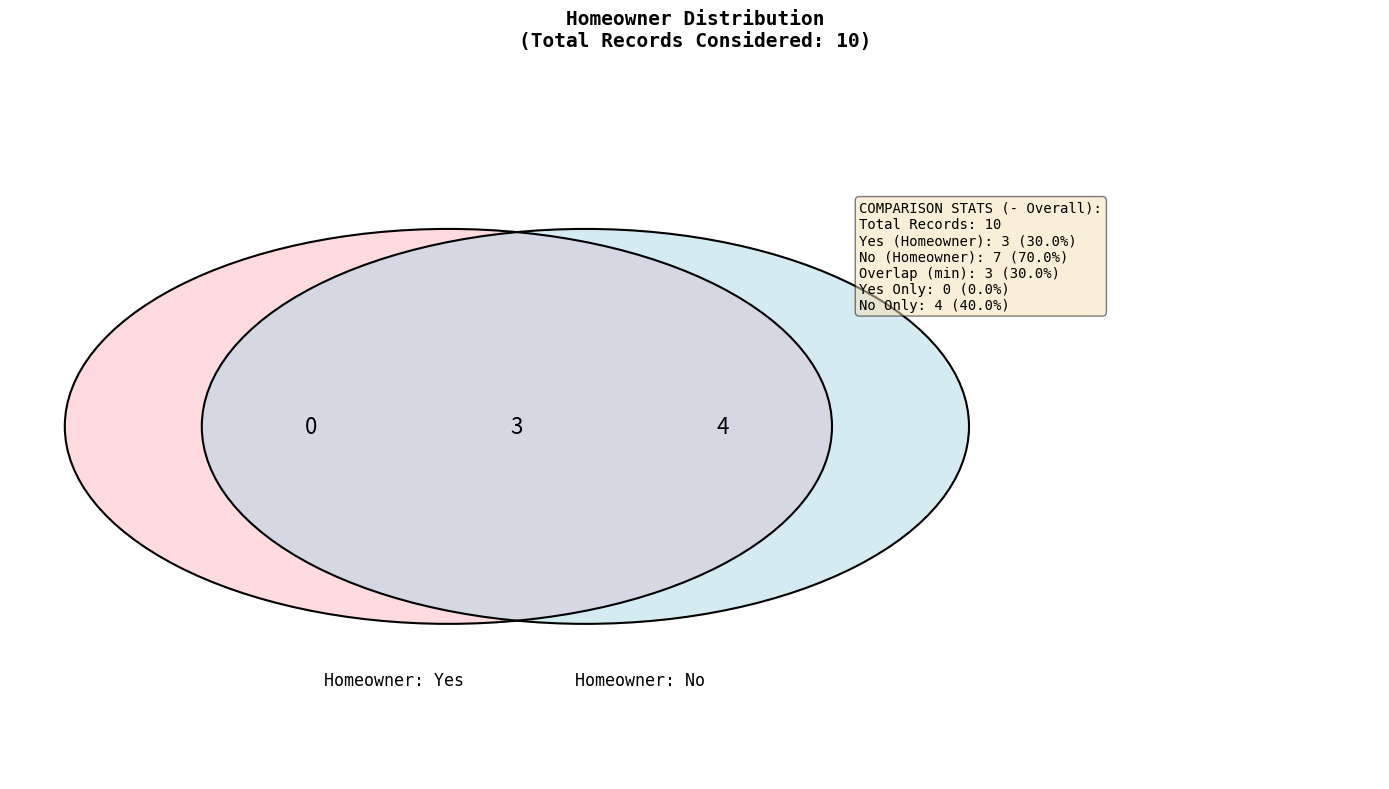

To the nearest percent, what portion does Yes represent?

30%